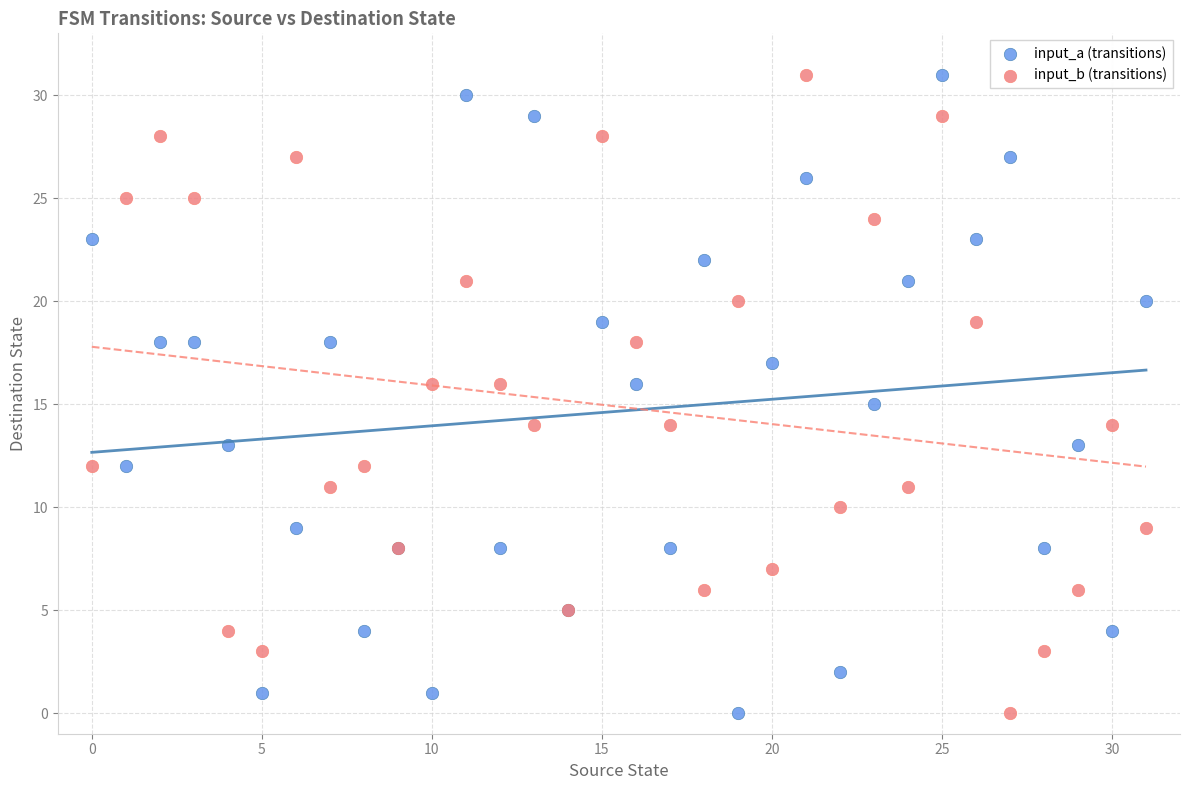

What are all the series names shown in the legend?

input_a (transitions), input_b (transitions)